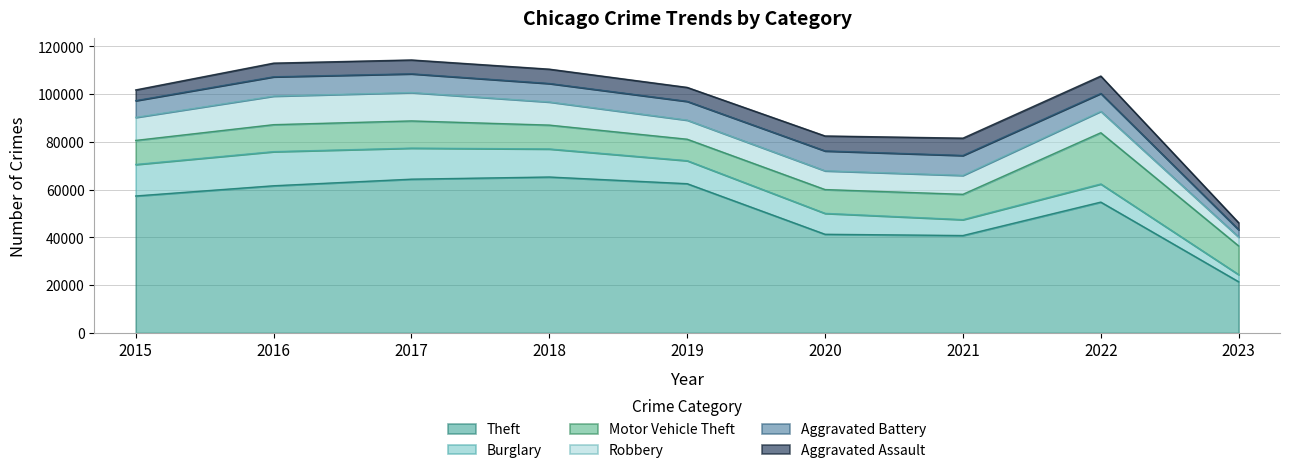

The value of Motor Vehicle Theft at 2021 is 10599. True or false?

True